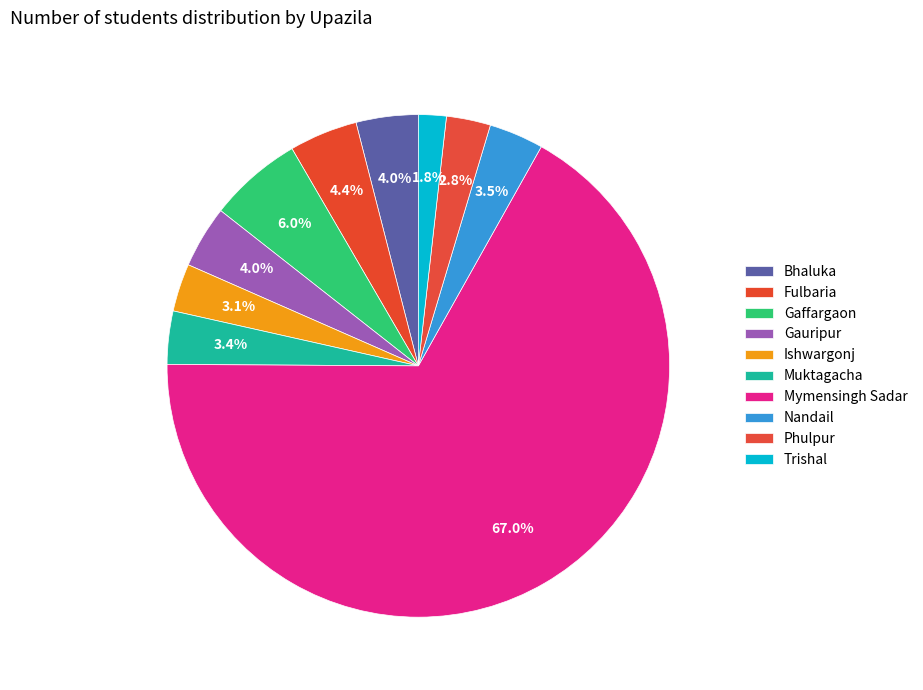

To the nearest percent, what percentage of the pie is Ishwargonj?

3%